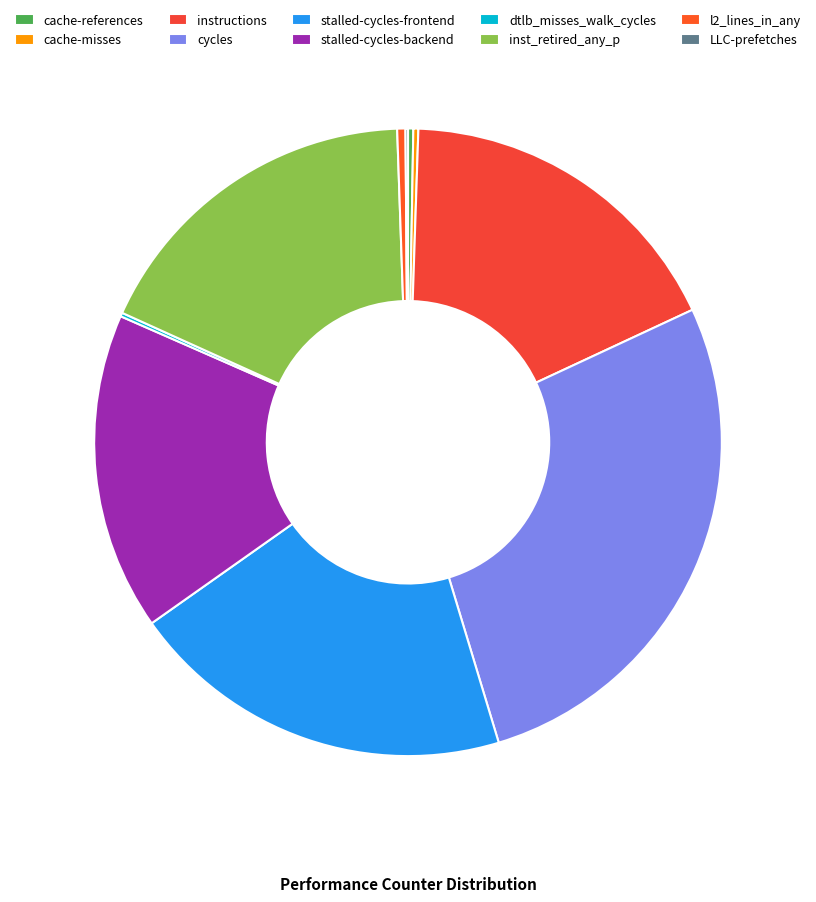

What percentage is NOT represented by cache-misses?

99.7%